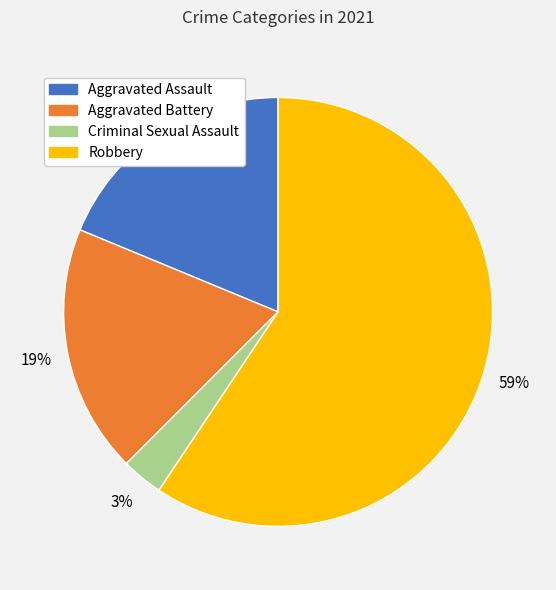

To the nearest percent, what portion does Robbery represent?

59%